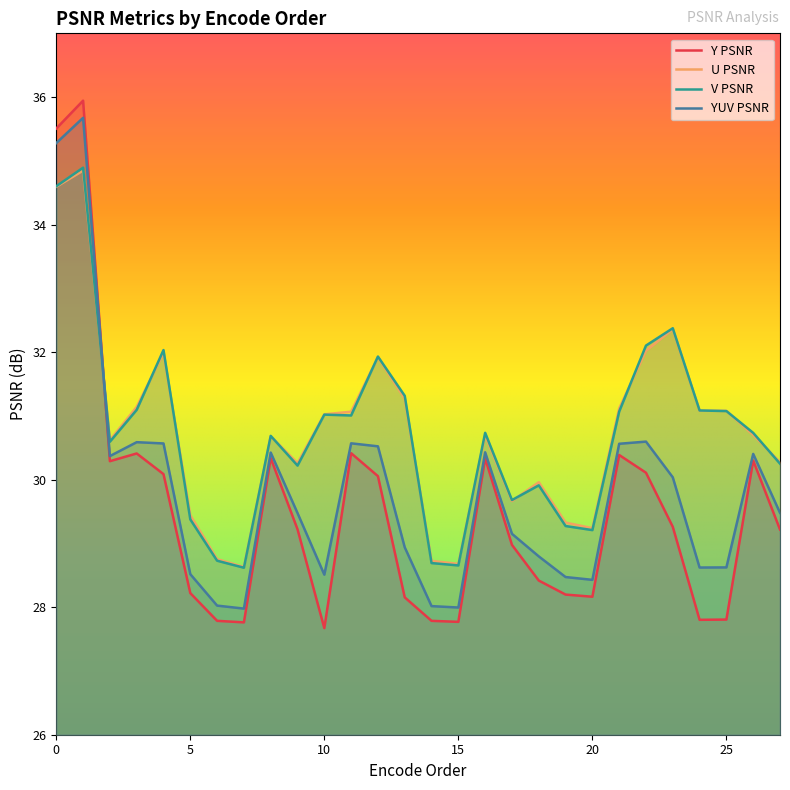

What is the value of the Y PSNR point at the 14th from the left?

28.2